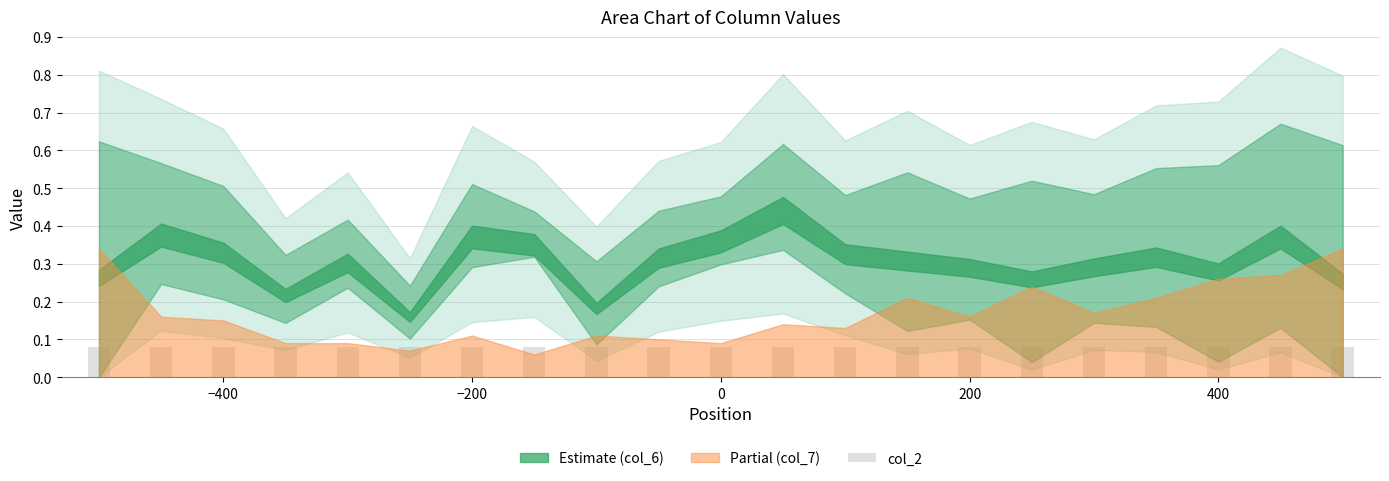

Does the chart contain stacked bars?

No